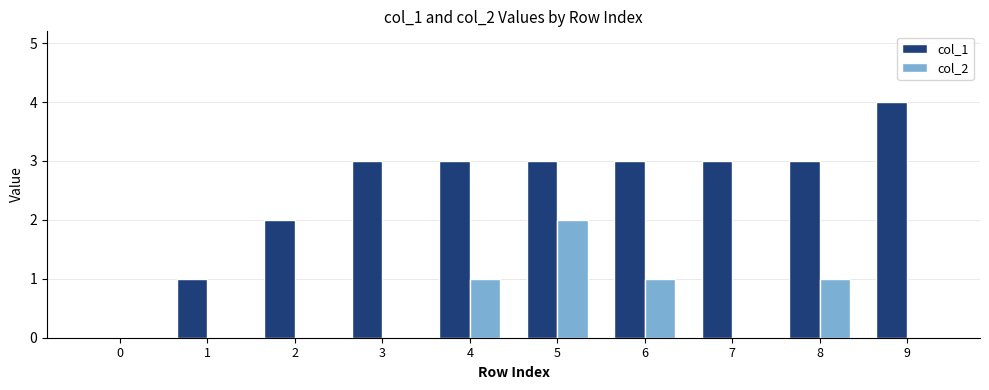

How many values in col_1 are above zero?

9